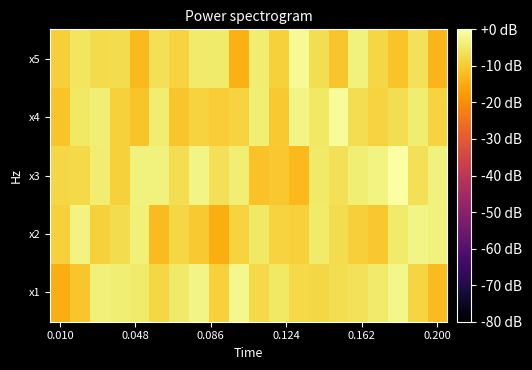

Which series has the largest total across all categories?

x3